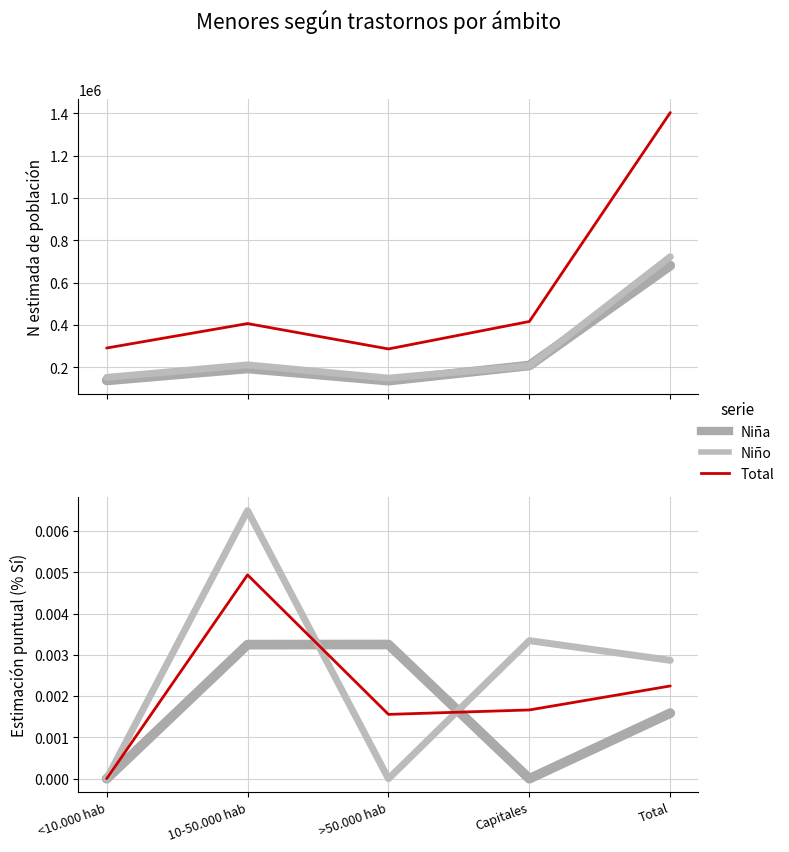

Which series has the widest spread of values?

Total (N estimada)